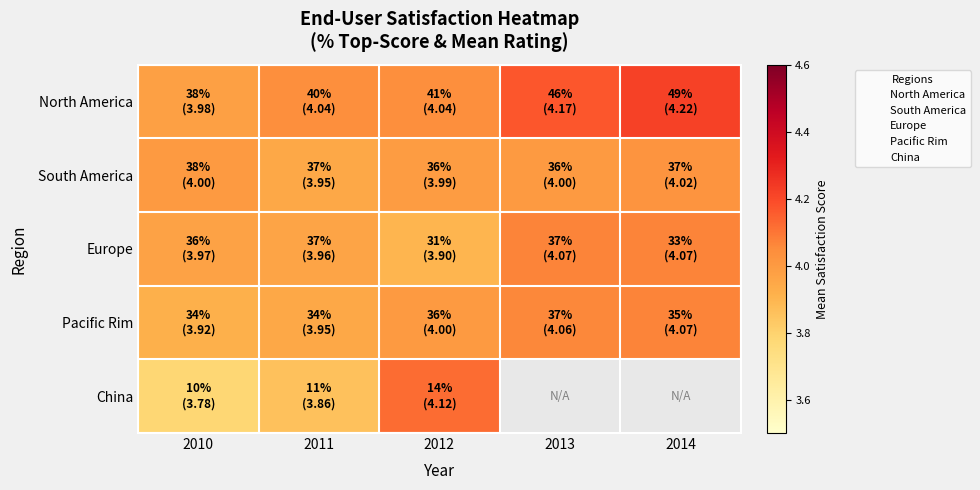

What is the sum of all Pacific Rim values?

20.0